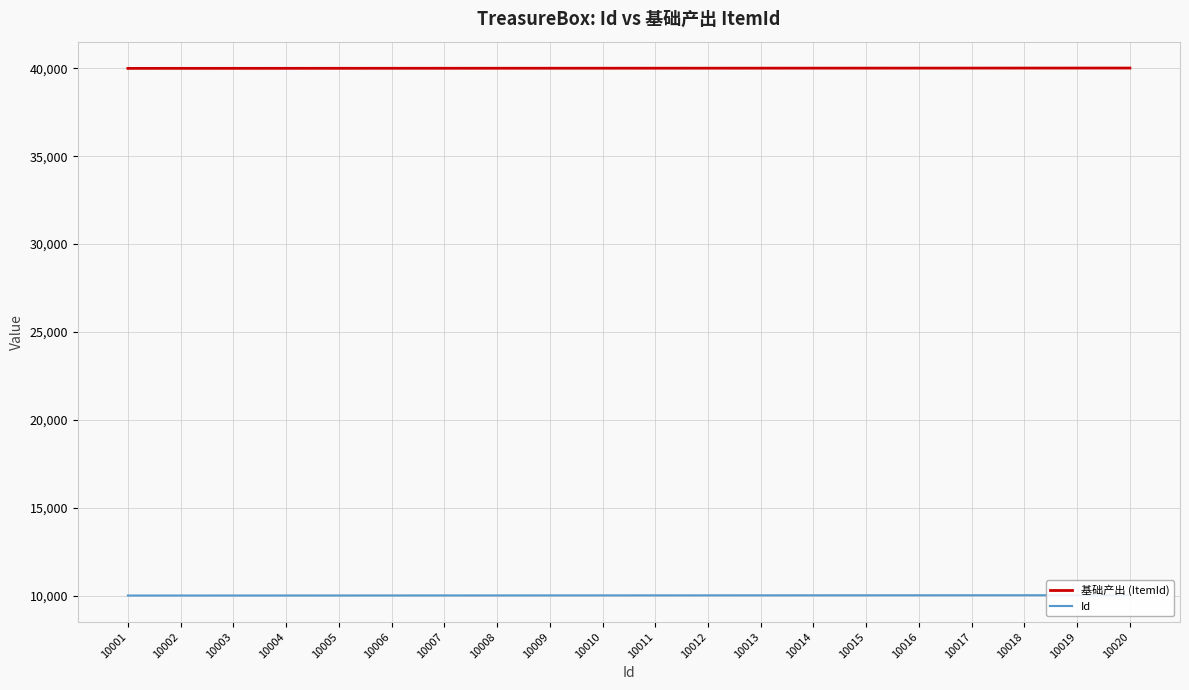

True or false: Id and 基础产出 (ItemId) intersect in this chart.

False